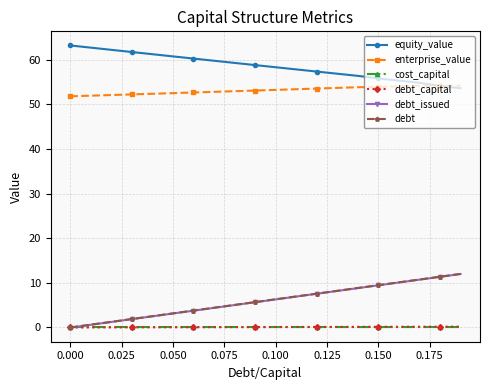

Which series has the largest total across all categories?

equity_value